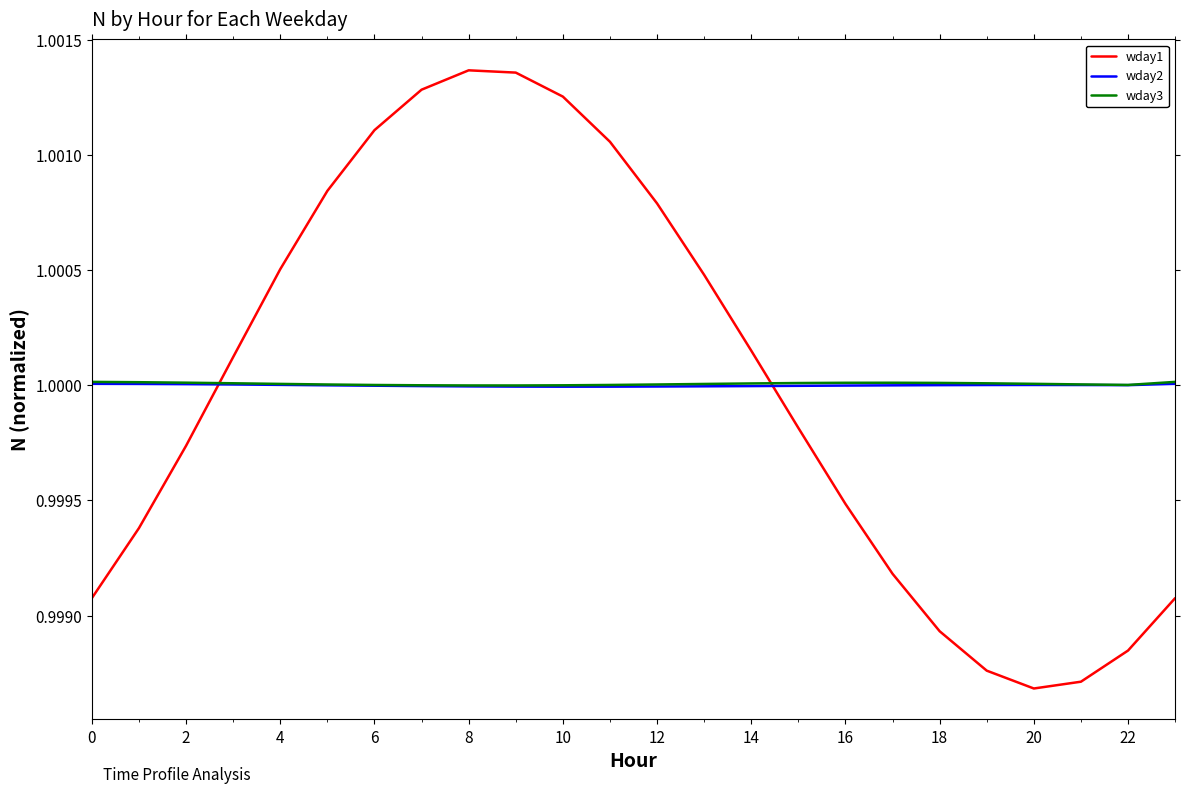

Which series ends up on top after the final intersection of wday2 and wday1?

wday2